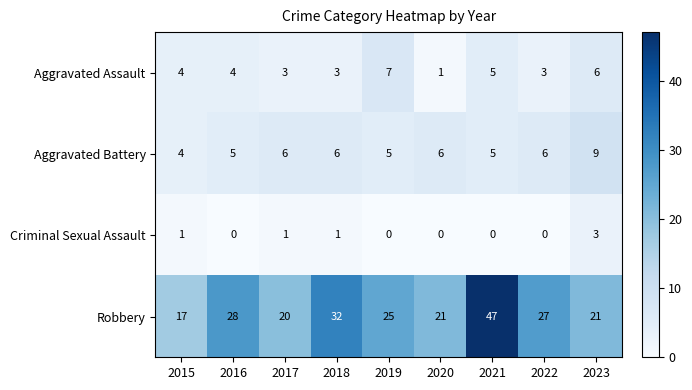

At 2017, list the series in order from smallest to largest.

Criminal Sexual Assault, Aggravated Assault, Aggravated Battery, Robbery